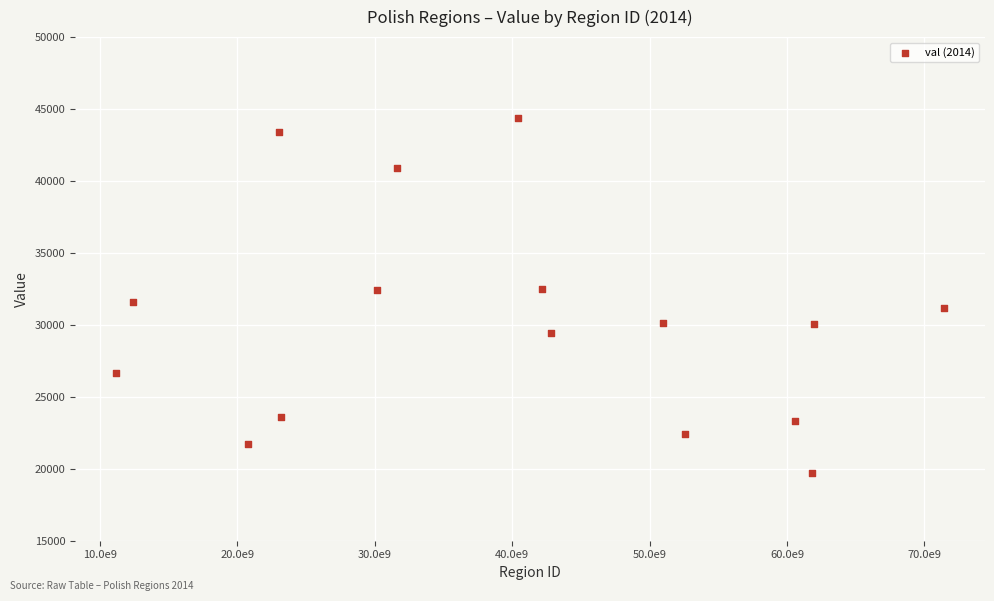

What is the range of X values (max minus min)?

60200000000